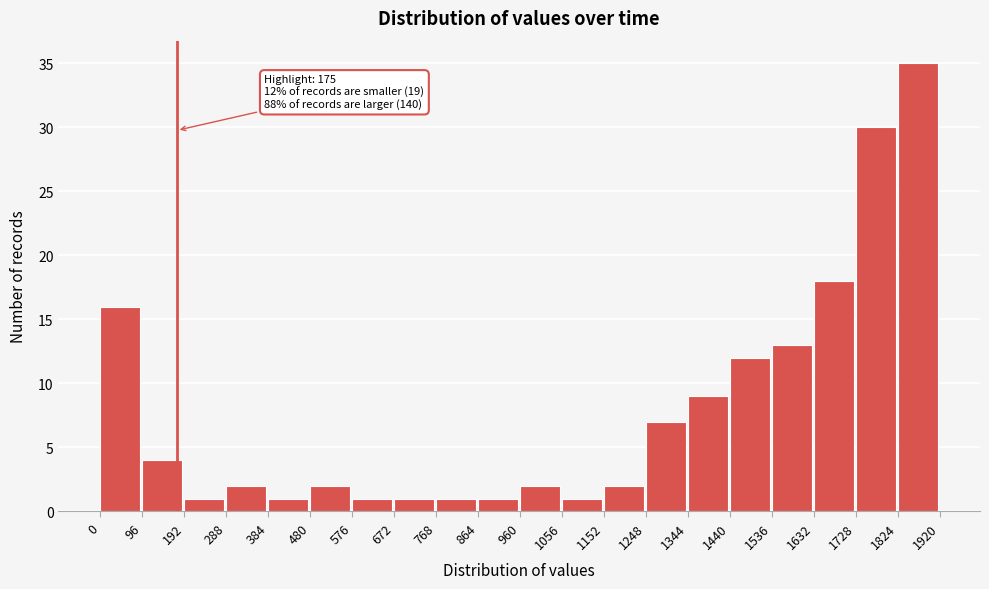

Which range on the x-axis has the tallest bar?

1824 to 1920